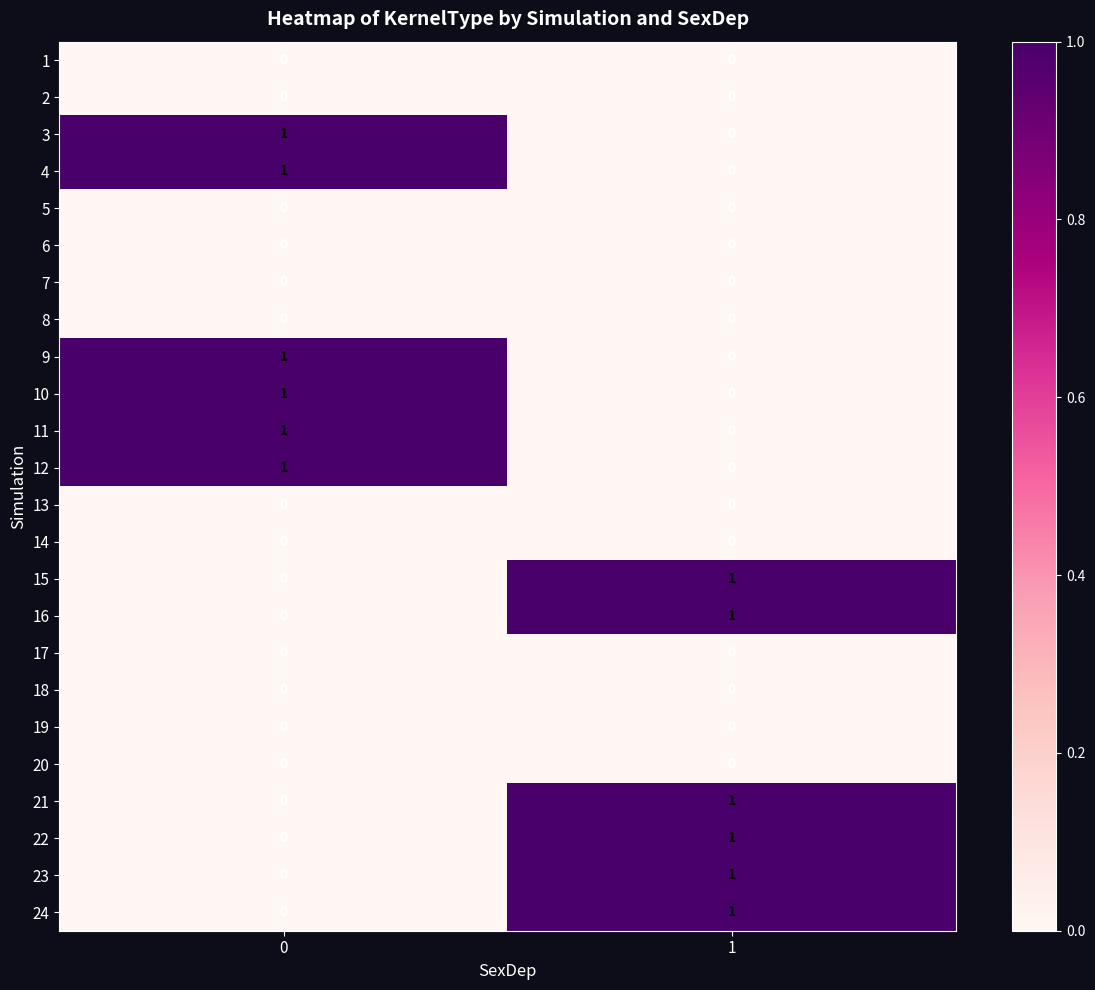

What is the difference between the highest and lowest values at 1?

1